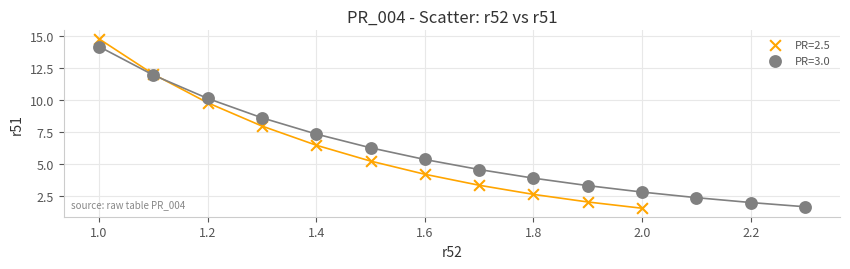

Which series reaches the minimum Y coordinate?

PR=2.5